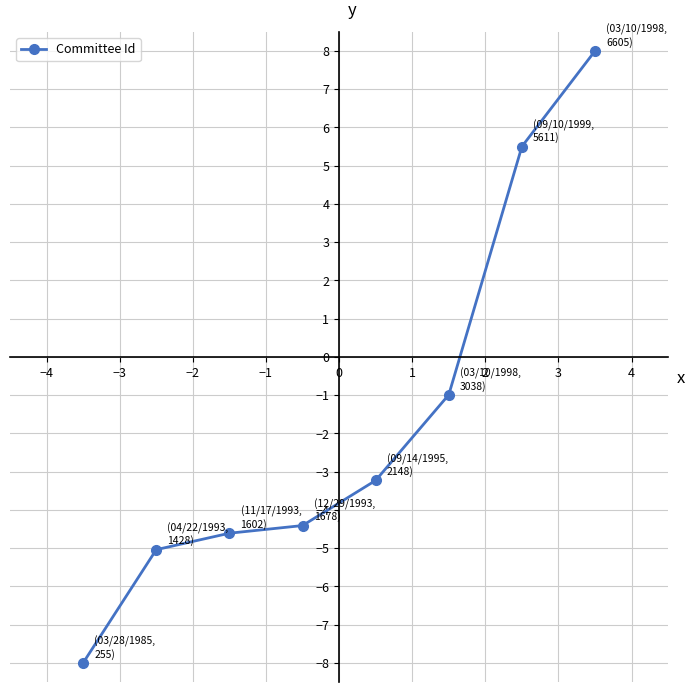

Reading right to left, extract all data points from this chart.

8.0	5.5	-1.0	-3.2	-4.4	-4.6	-5.0	-8.0